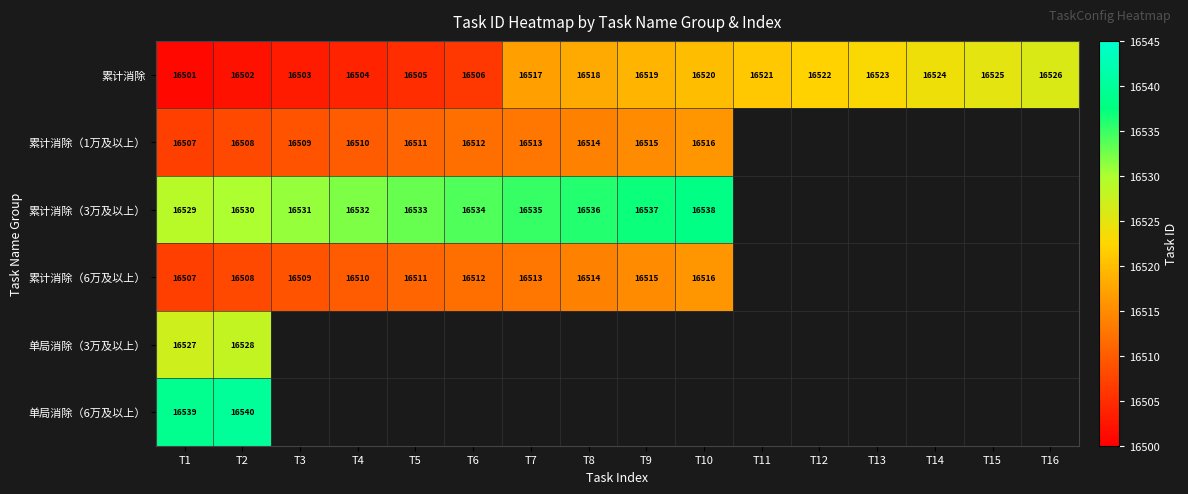

True or false: 累计消除 has a value of 11276 at T4.

False